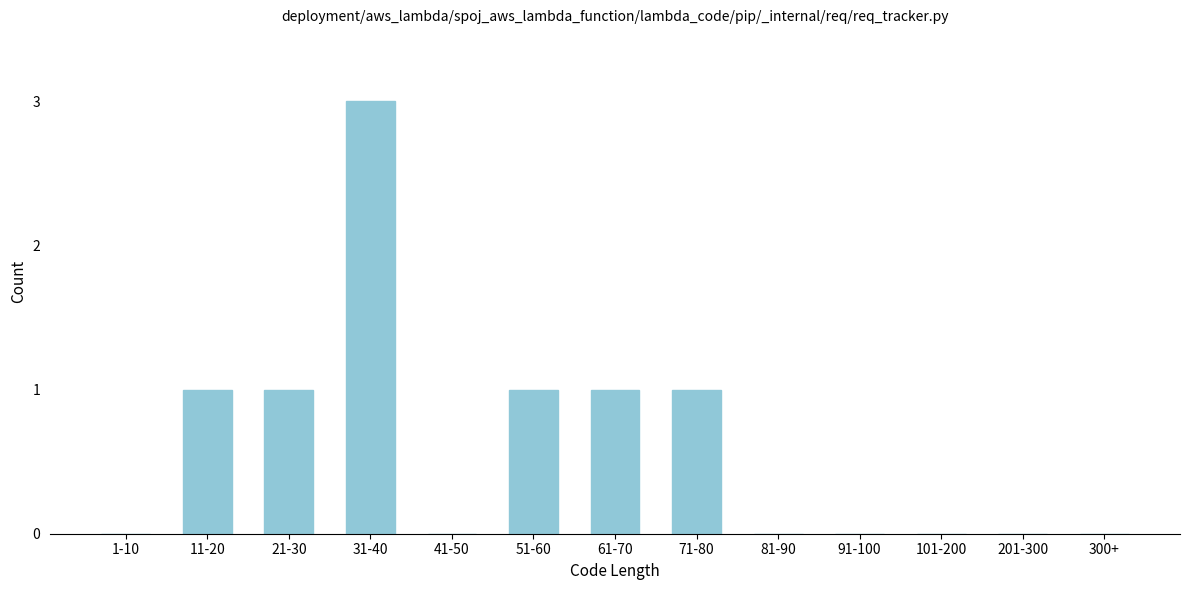

Reading right to left, list all the values displayed in this chart.

300+=0	201-300=0	101-200=0	91-100=0	81-90=0	71-80=1	61-70=1	51-60=1	41-50=0	31-40=3	21-30=1	11-20=1	1-10=0